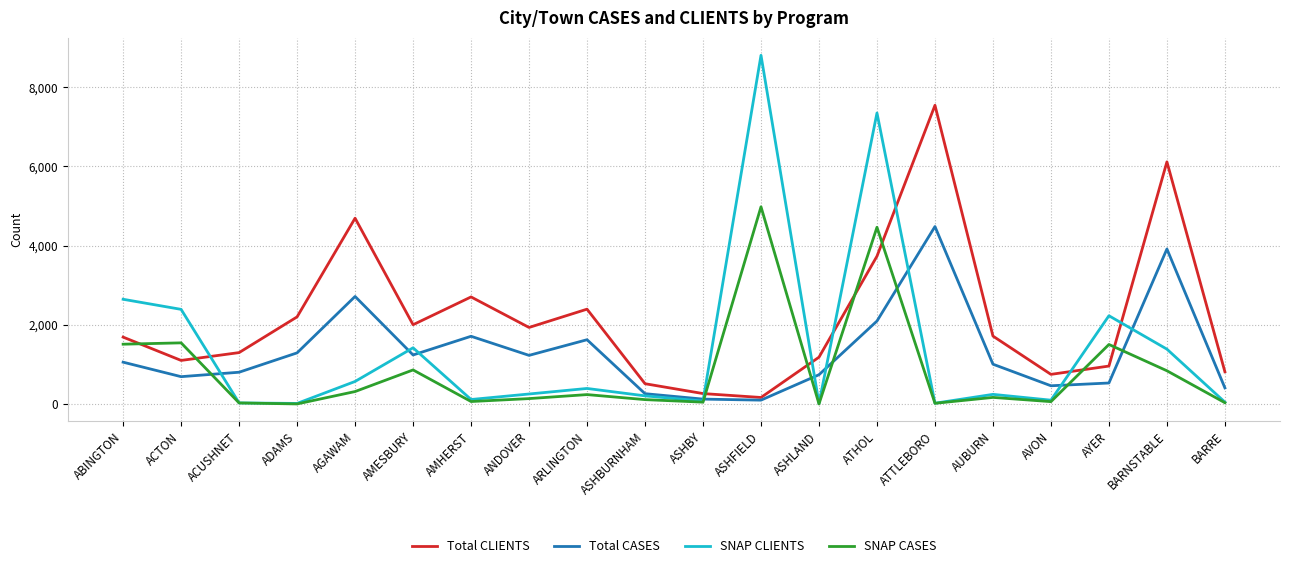

At how many categories does at least one series exceed 2102?

11